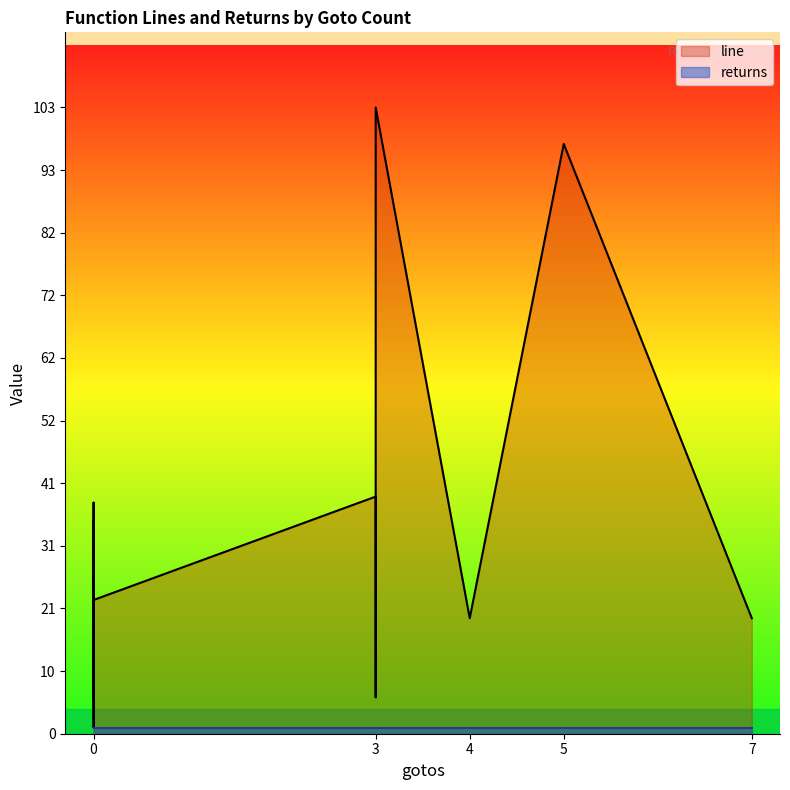

Does the chart display data point markers on the line(s)?

No